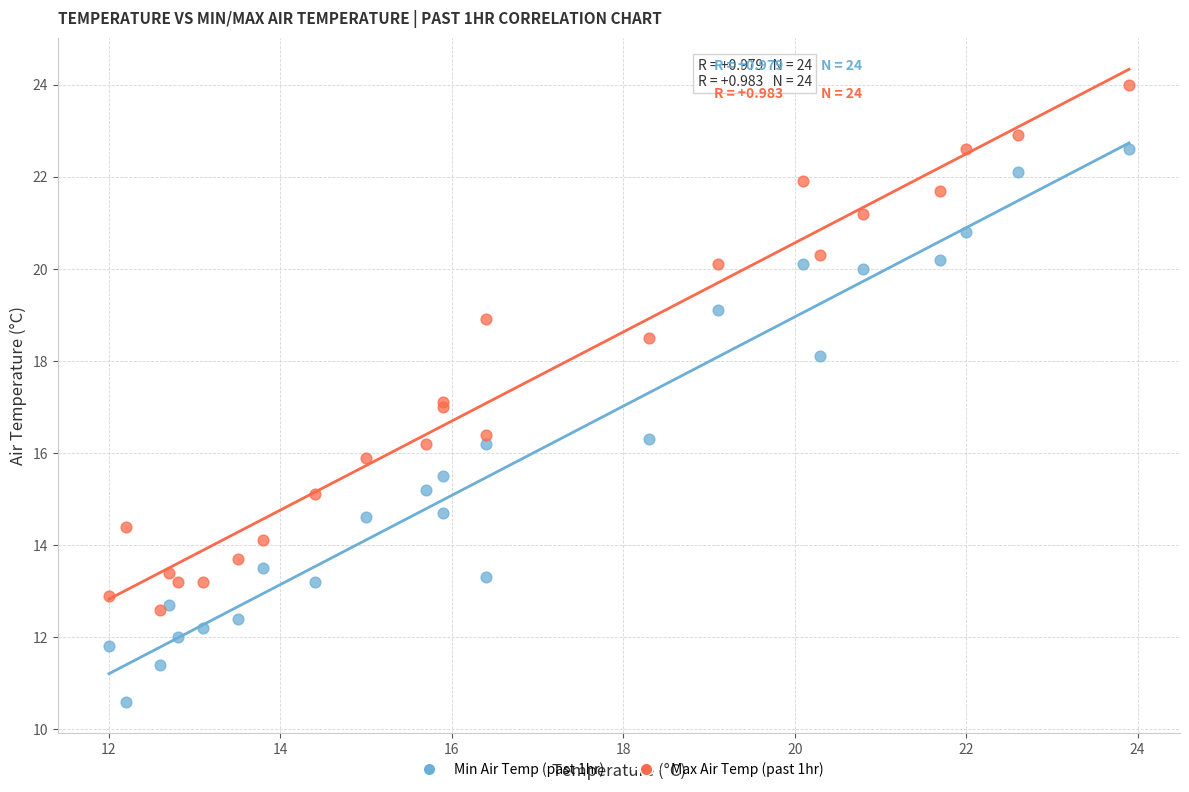

Which series has the widest spread of Y values?

Min Air Temp (past 1hr)